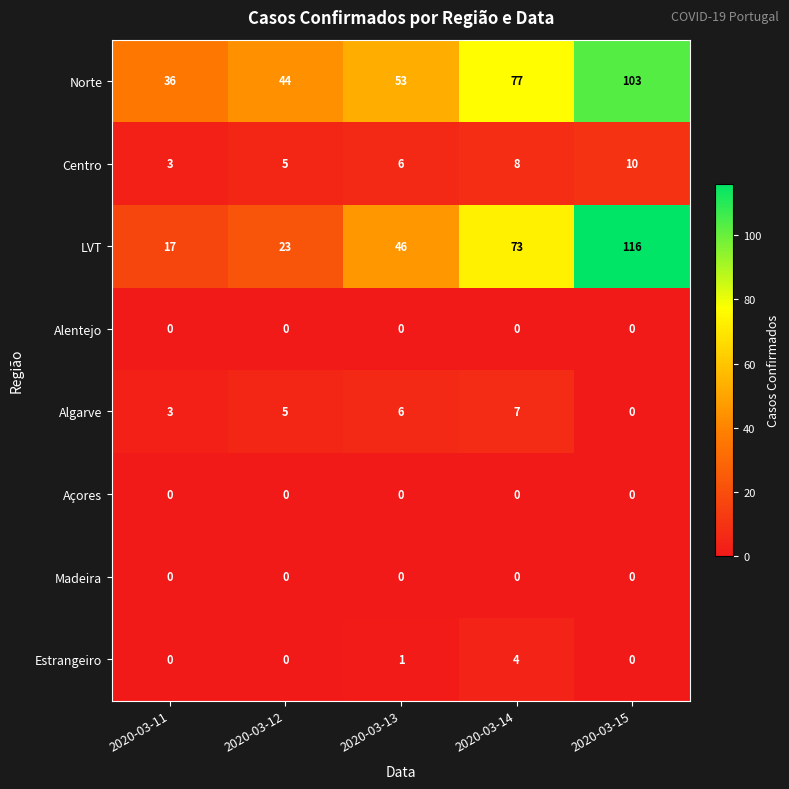

What is the difference between the LVT values at 2020-03-11 and 2020-03-13?

29